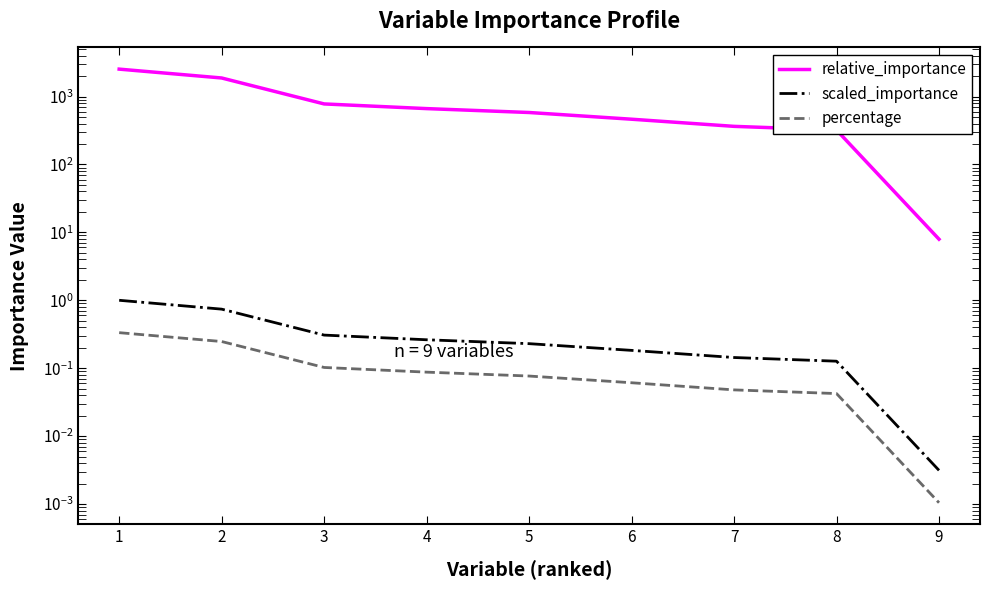

Is it true that percentage equals 0.0 at 8?

True